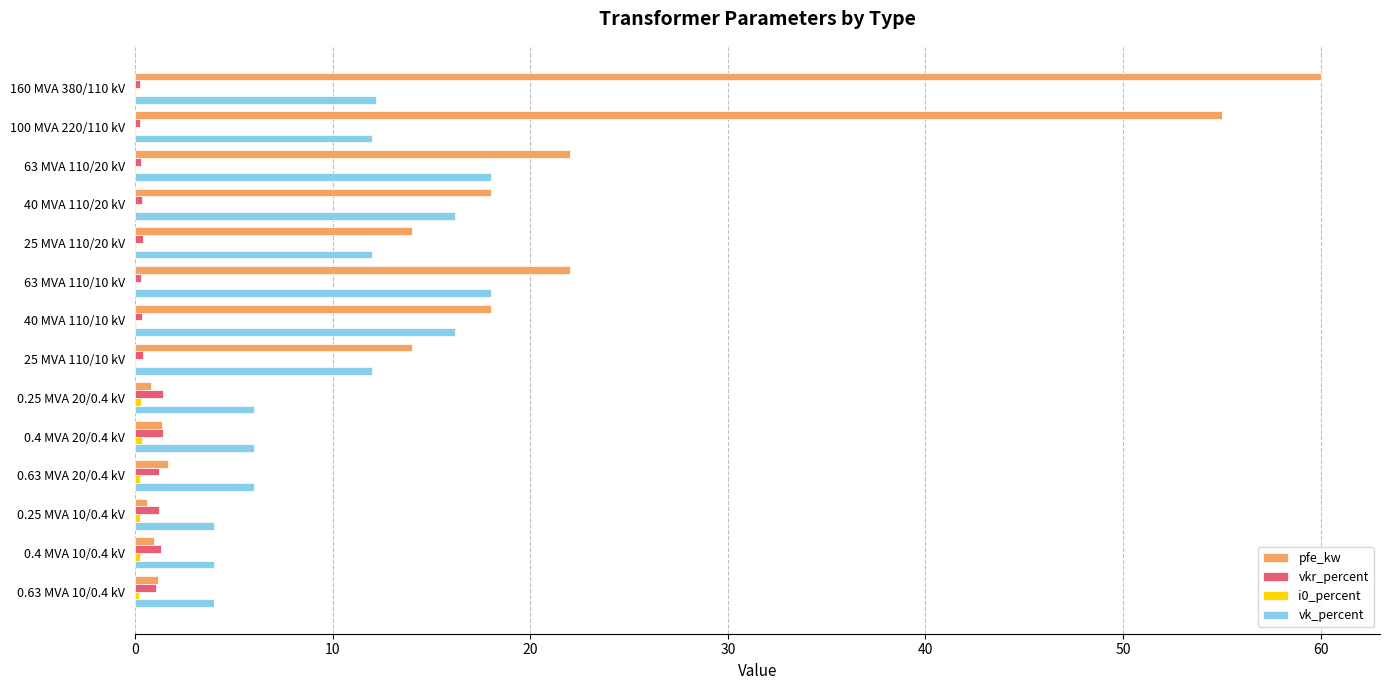

At which category is the sum across all series the highest?

160 MVA 380/110 kV